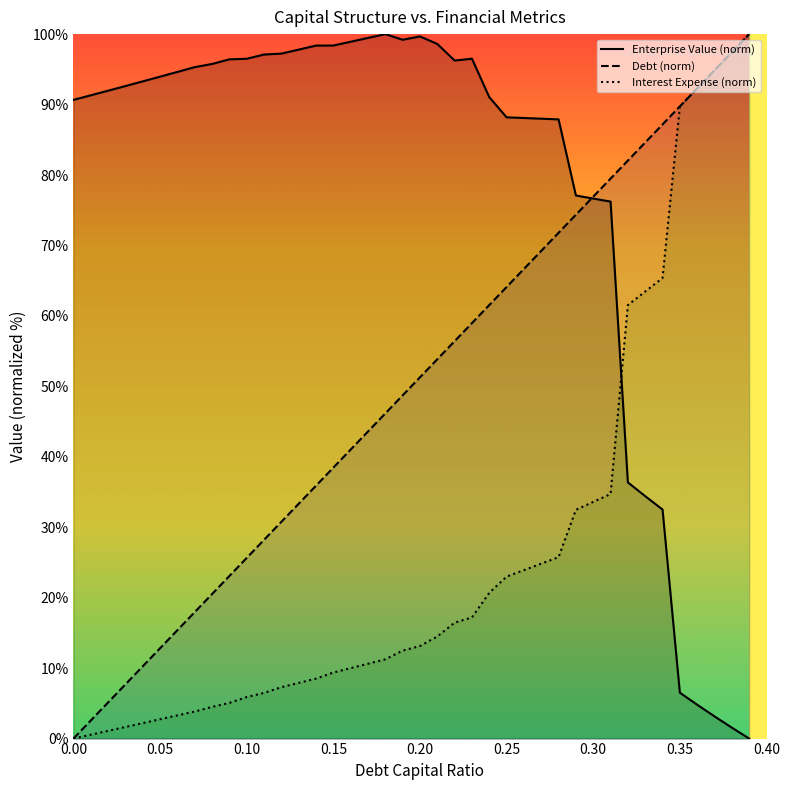

Is it true that Debt (norm) equals 0.0 at 0.00?

True